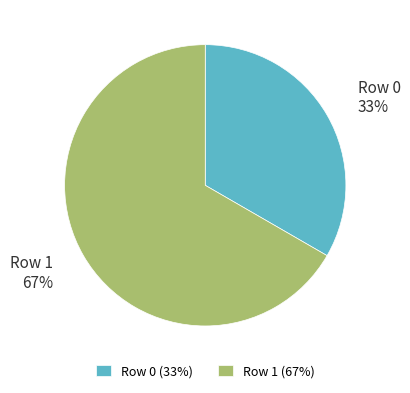

Count the number of slices in the pie.

2